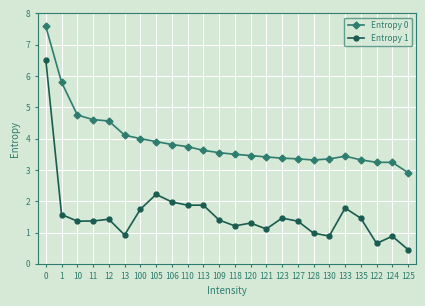

True or false: Entropy 0 and Entropy 1 cross at least once.

False